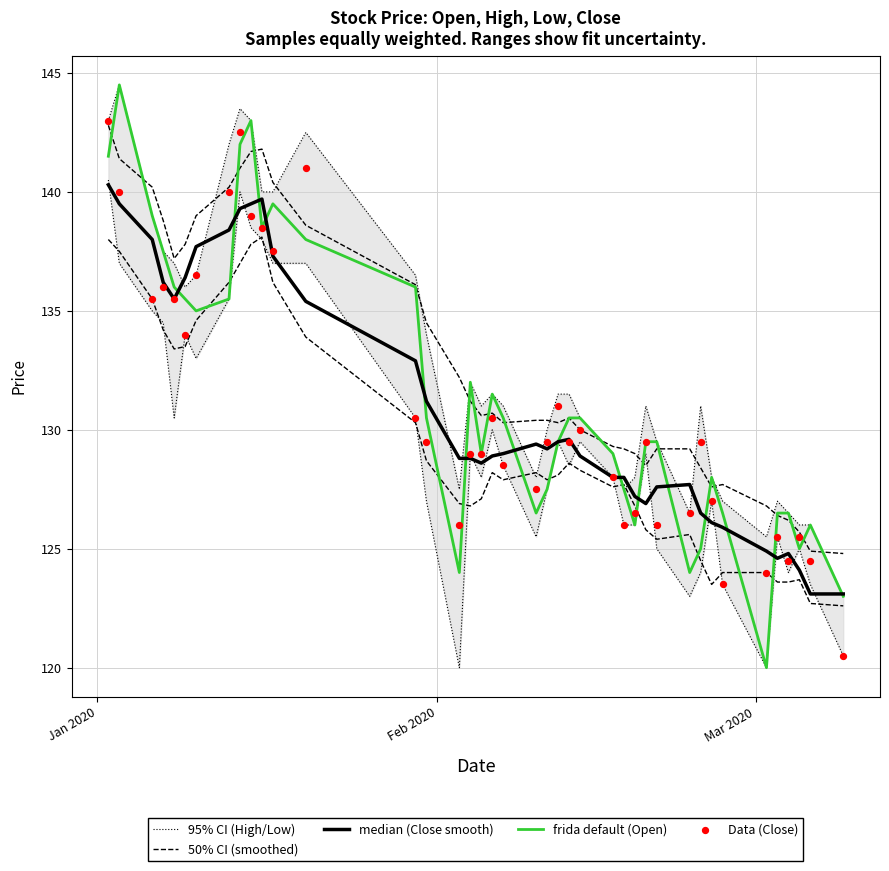

Which series reaches the minimum Y coordinate?

frida default (Open)